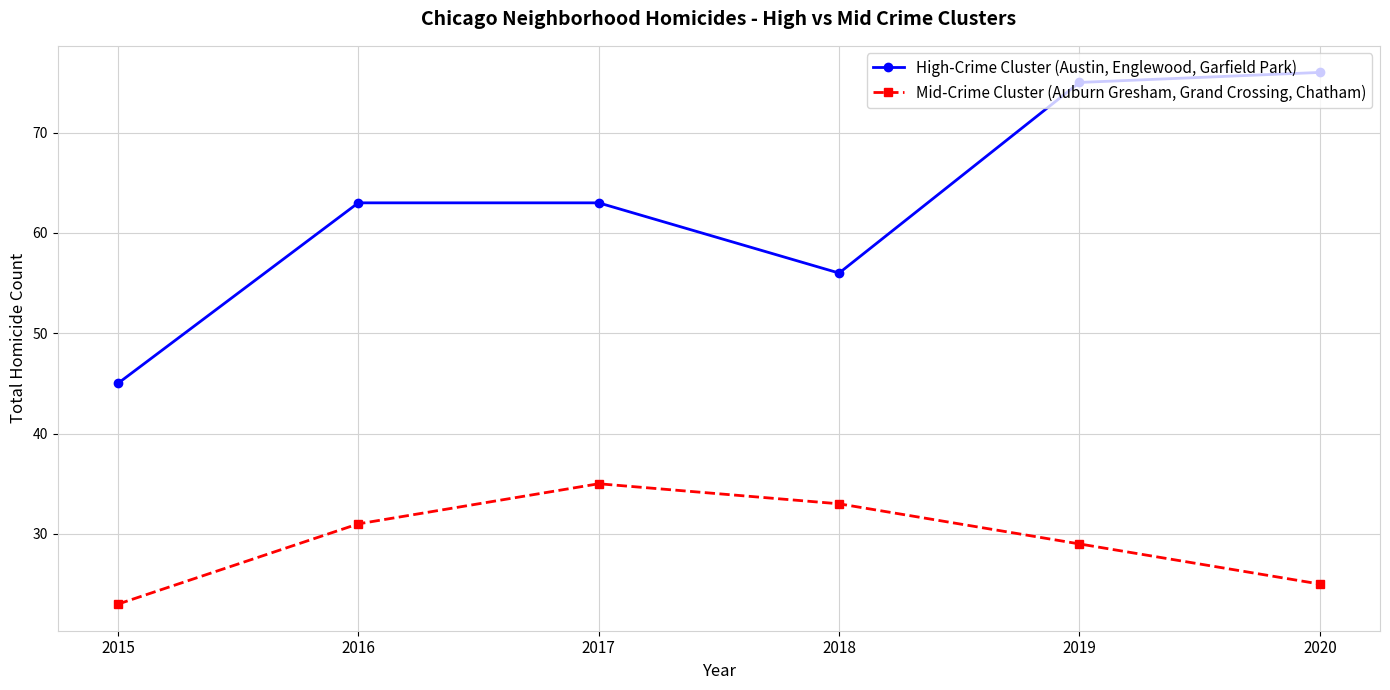

What is the approximate value of Mid-Crime Cluster (Auburn Gresham, Grand Crossing, Chatham) at 2018?

33